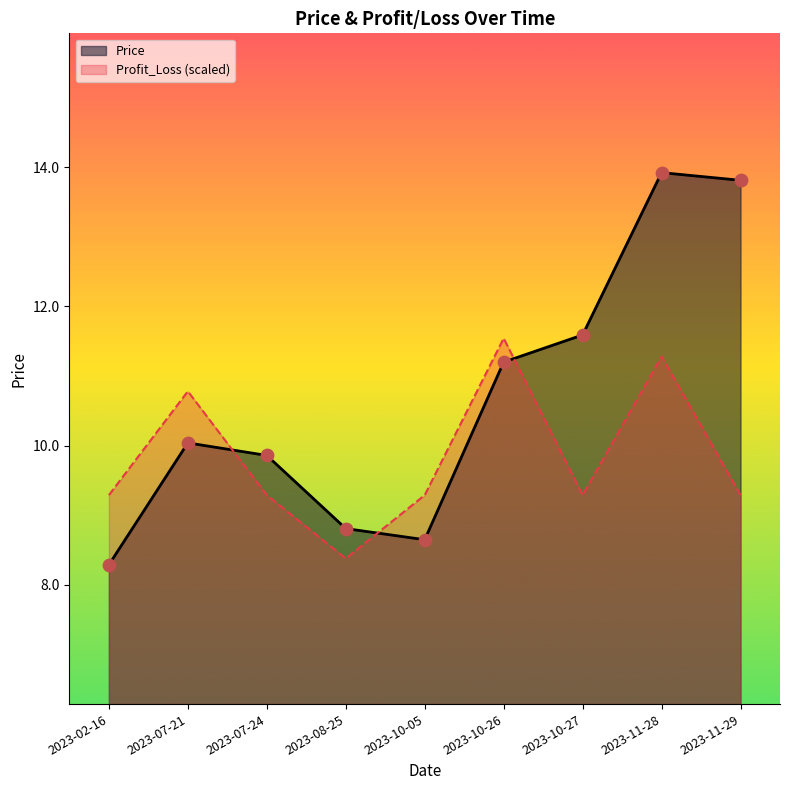

Which series reaches the maximum Y coordinate?

Price